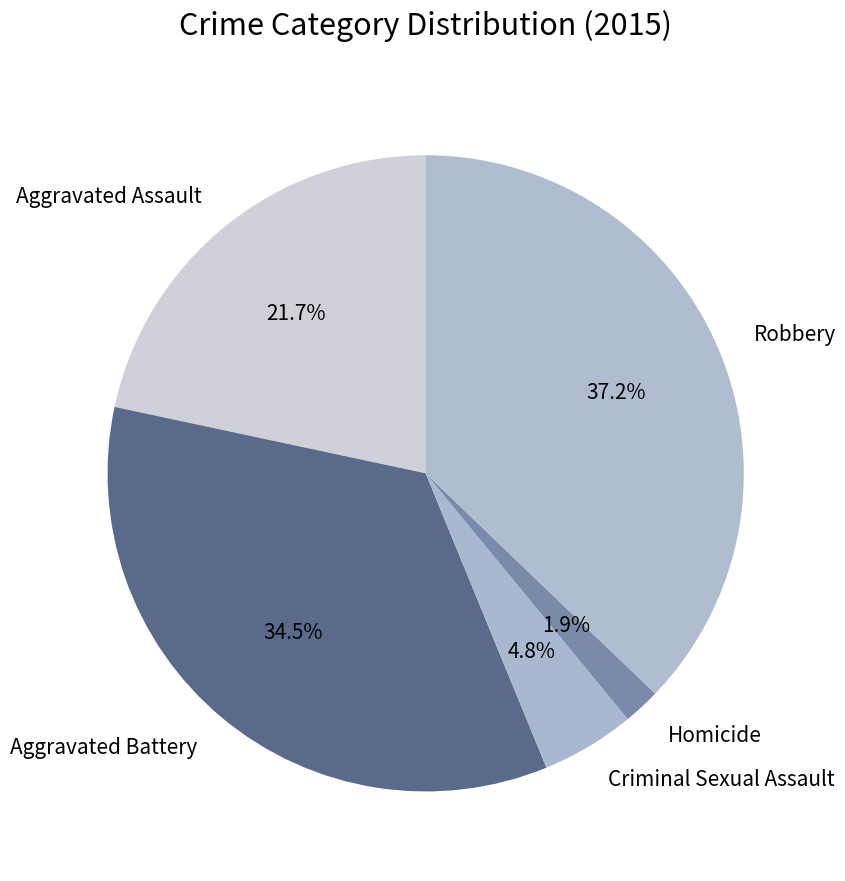

How many slices are in this pie chart?

5